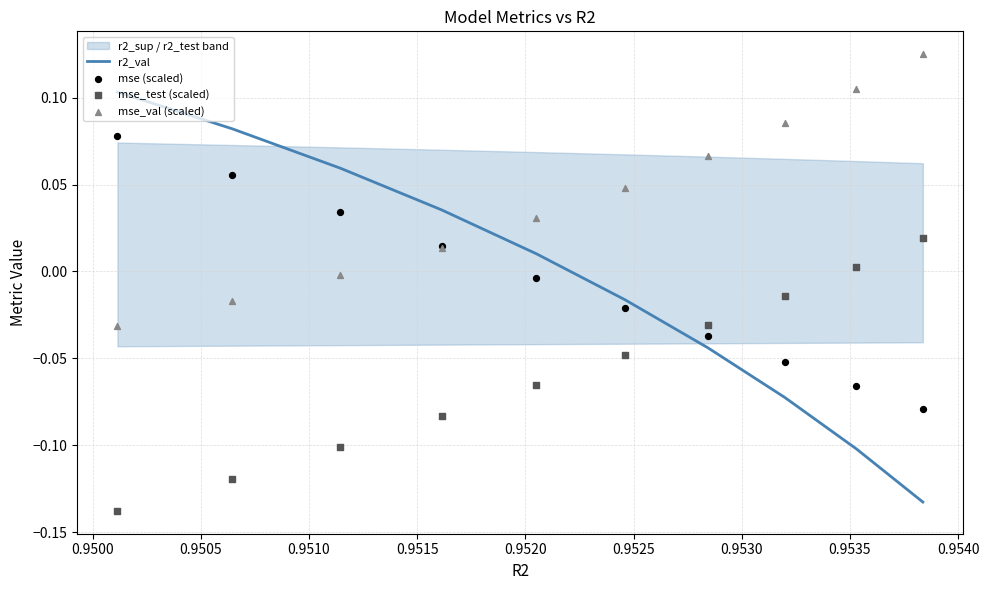

Which series contains the lowest Y value?

mse_test (scaled)